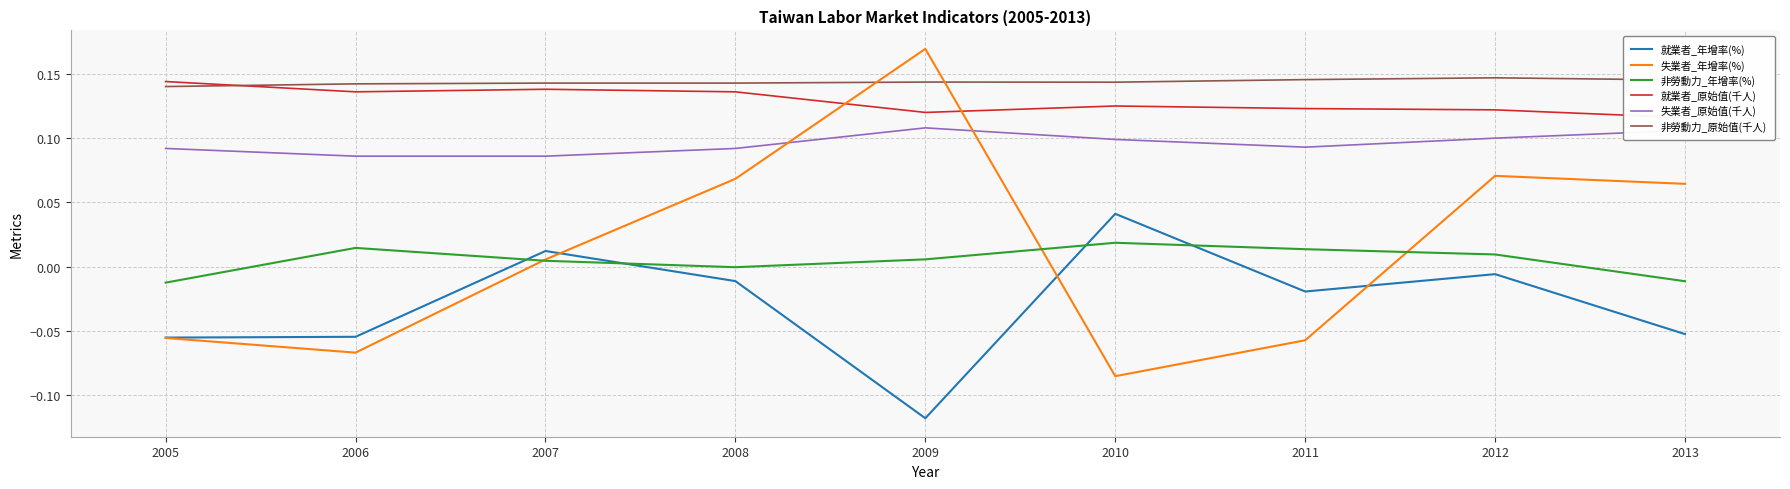

At which category does 就業者_年增率(%) reach its first local peak?

2007